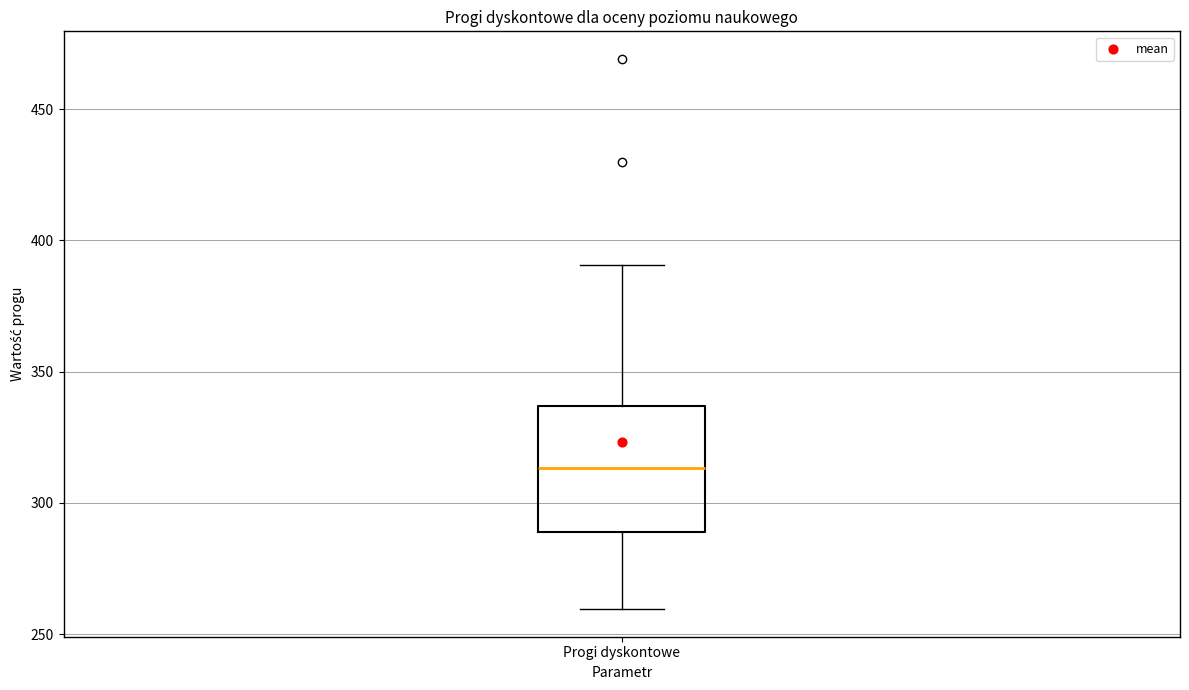

Where does the lower whisker of the box for Progi dyskontowe end on the y-axis? The values are not printed on the chart, so give them approximately, as read against the axis.

260